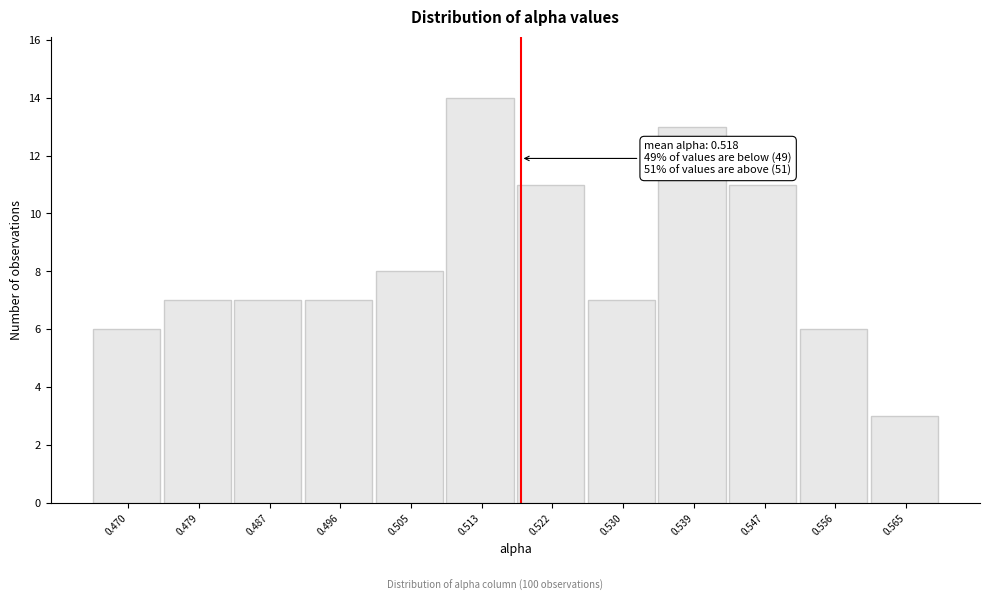

Which range on the x-axis has the tallest bar?

0.509 to 0.517